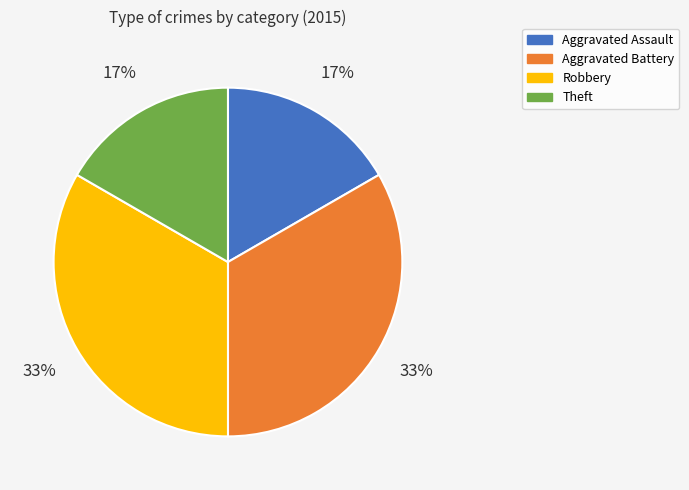

True or false: Robbery accounts for 33% of the total.

True